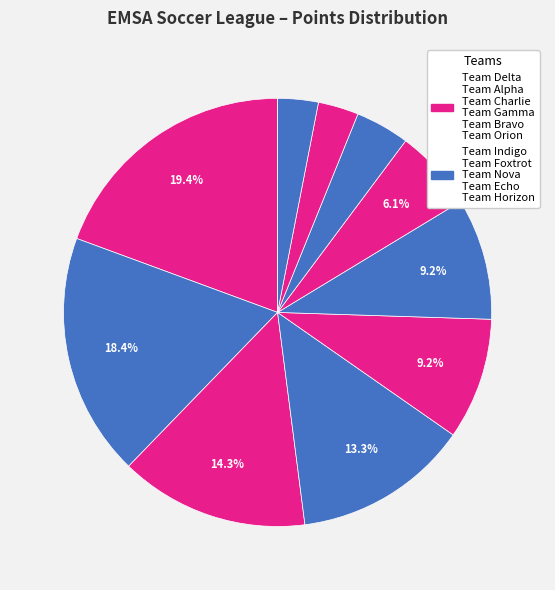

Rank the categories by value from highest to lowest.

Team Delta, Team Indigo, Team Alpha, Team Foxtrot, Team Charlie, Team Nova, Team Gamma, Team Echo, Team Bravo, Team Horizon, Team Orion